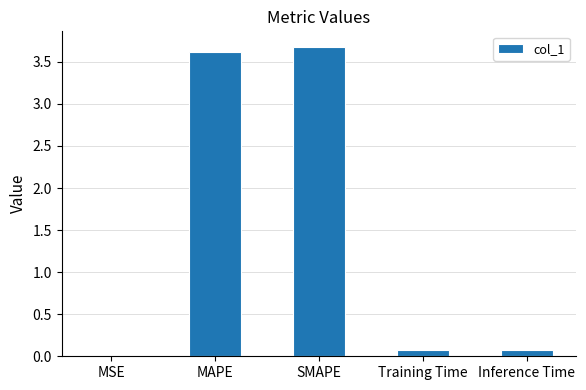

Between SMAPE and Training Time, which is larger?

SMAPE